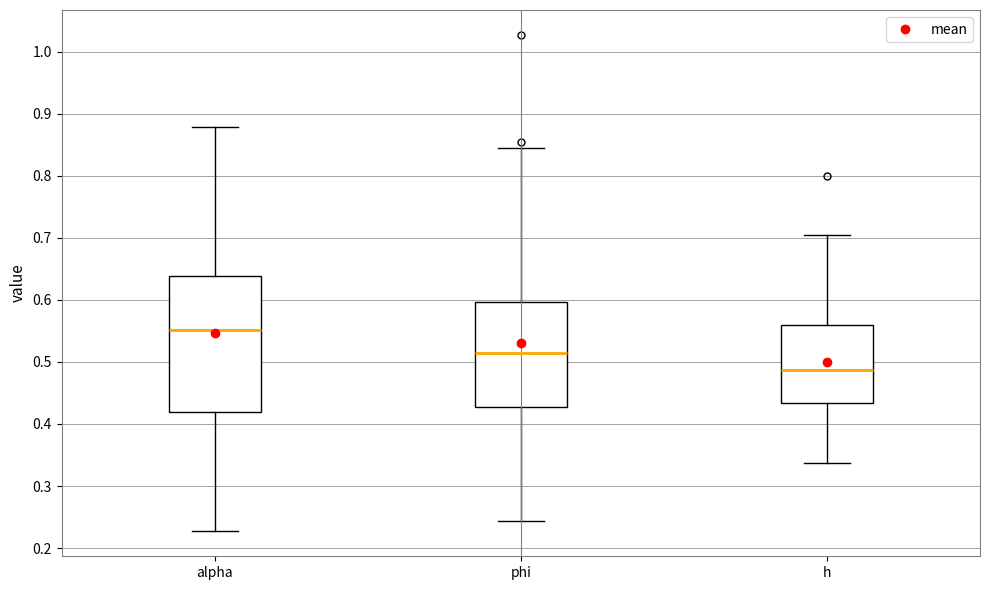

Which box has the lowest median line?

h